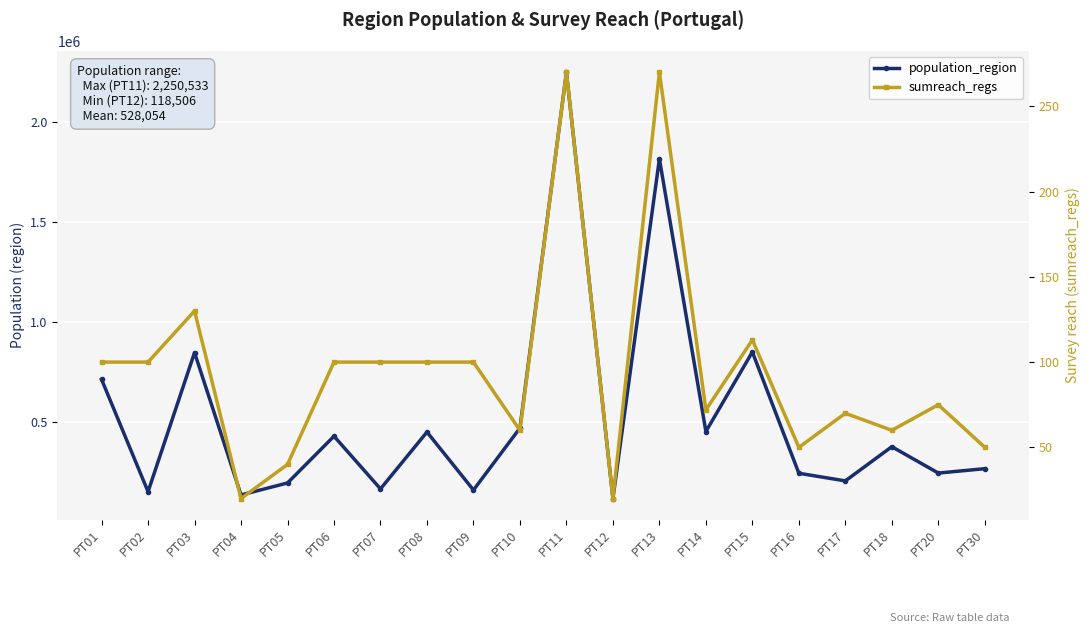

True or false: sumreach_regs and population_region cross at least once.

False